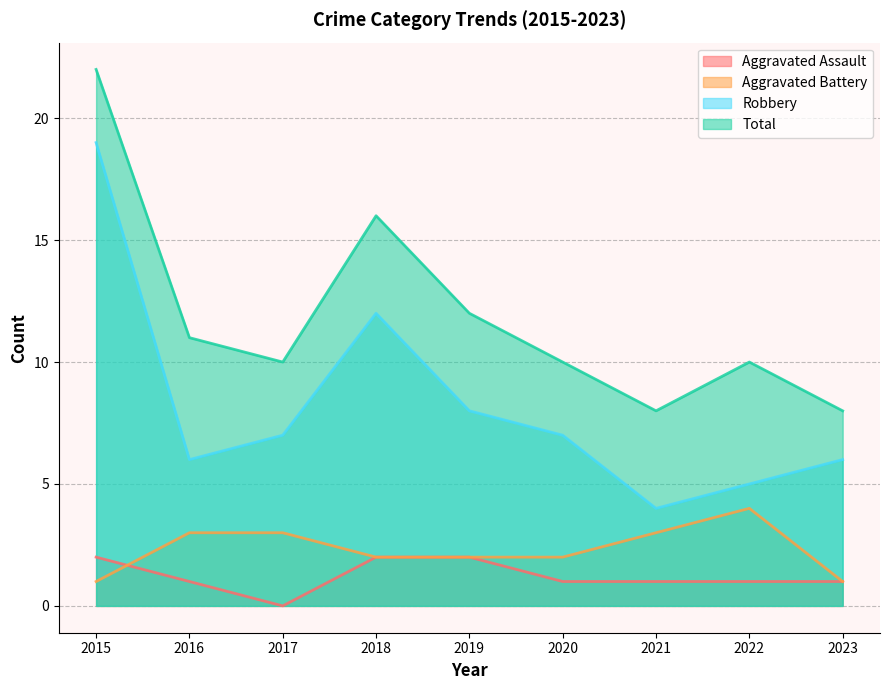

How many distinct data groups are displayed?

4